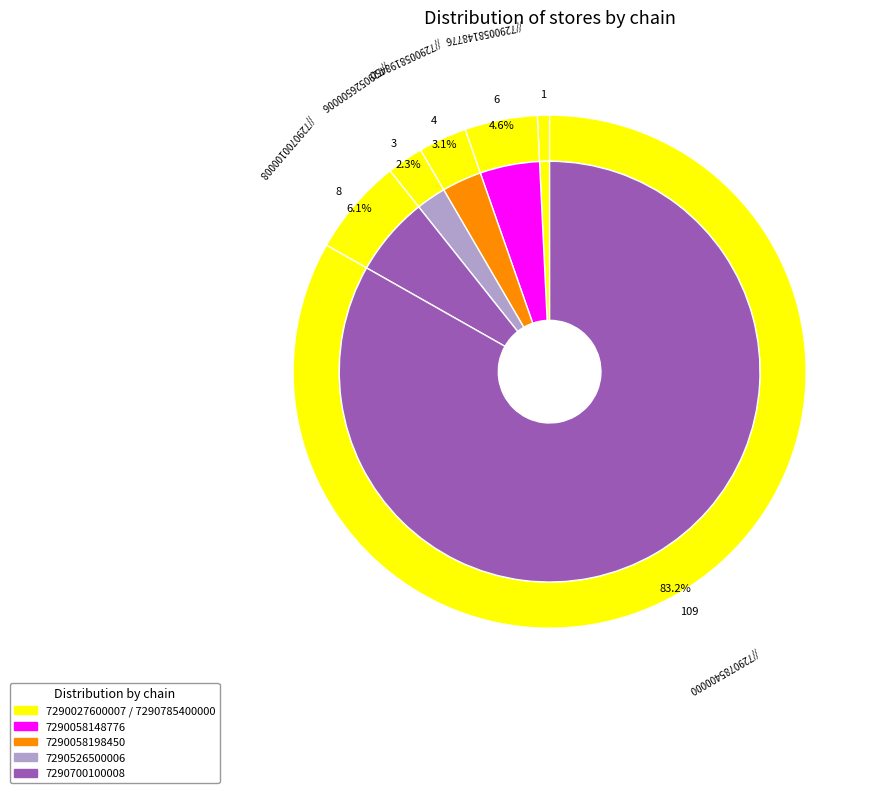

To the nearest percent, what is the average slice percentage?

17%